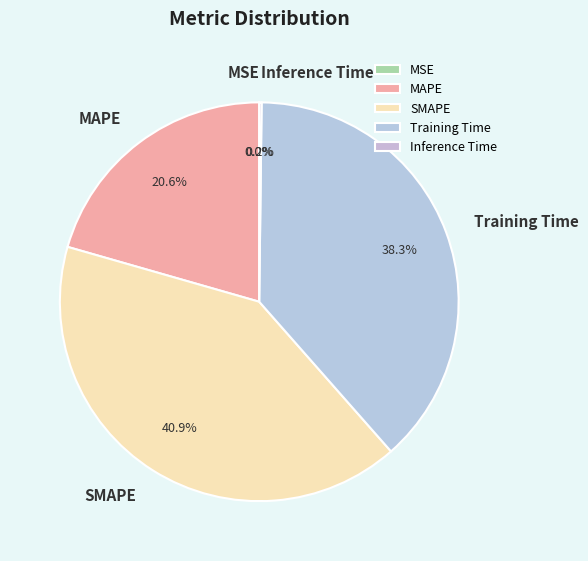

Is MAPE the majority of the pie?

No